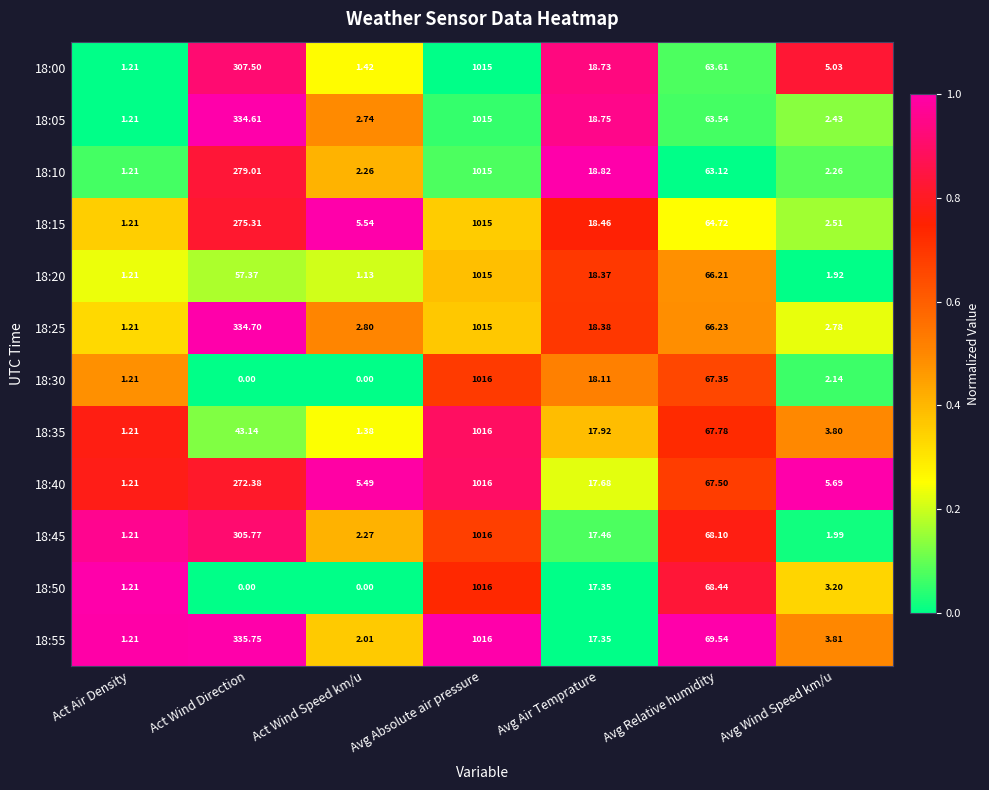

List the labels in order of 18:15 value, smallest first.

Act Air Density, Avg Wind Speed km/u, Act Wind Speed km/u, Avg Air Temprature, Avg Relative humidity, Act Wind Direction, Avg Absolute air pressure